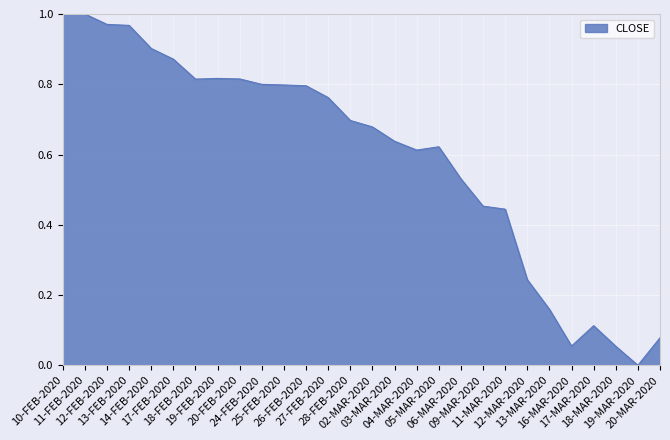

Which category has the lowest value across all series?

19-MAR-2020